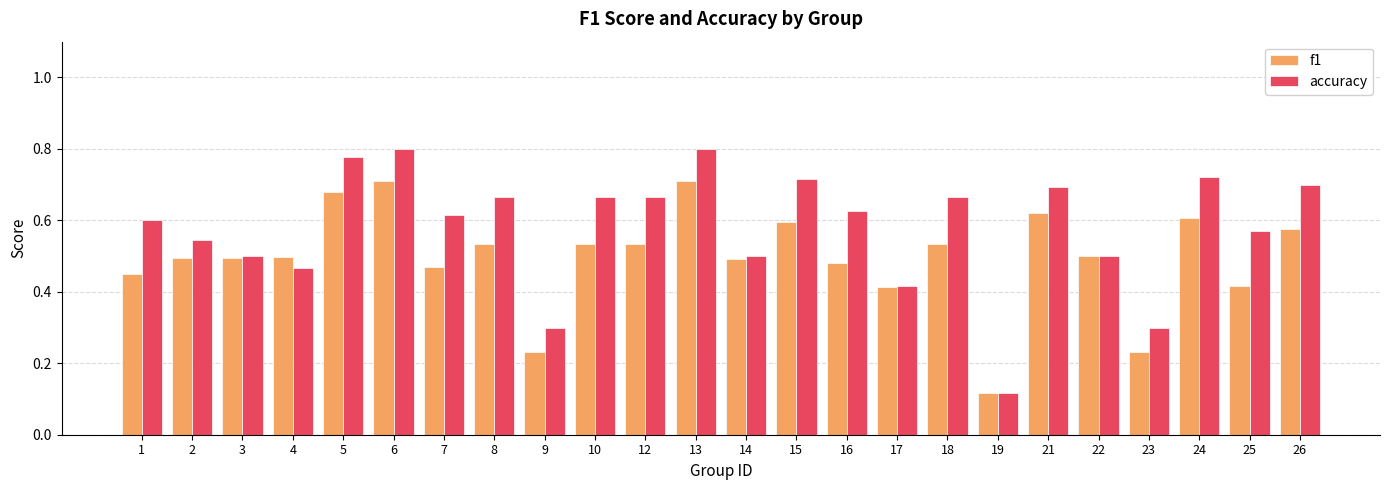

What is the sum of the f1 values at 21 and 15?

1.2